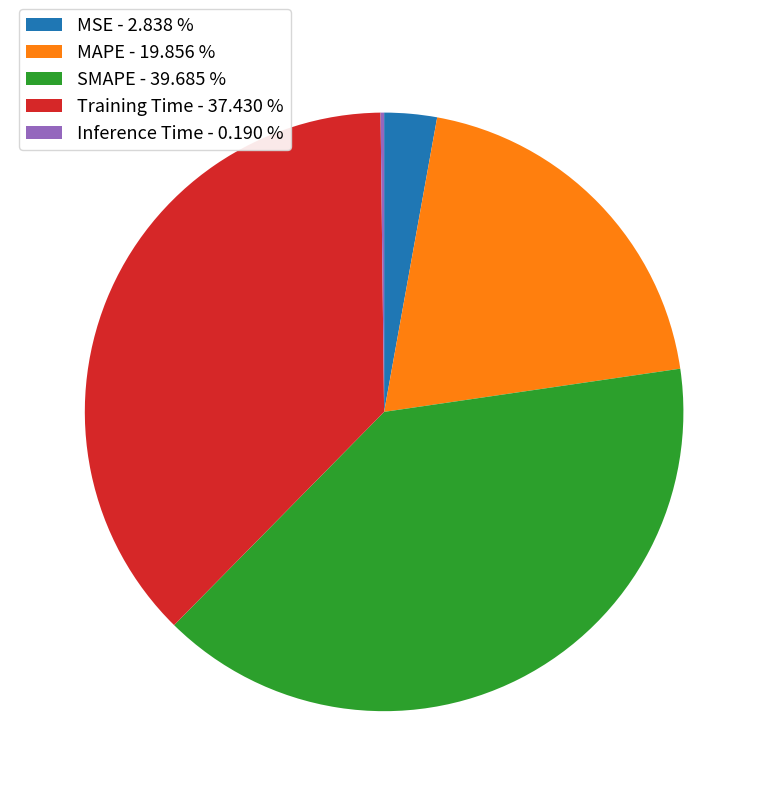

Between MAPE - 19.856 % and MSE - 2.838 %, which is larger?

MAPE - 19.856 %